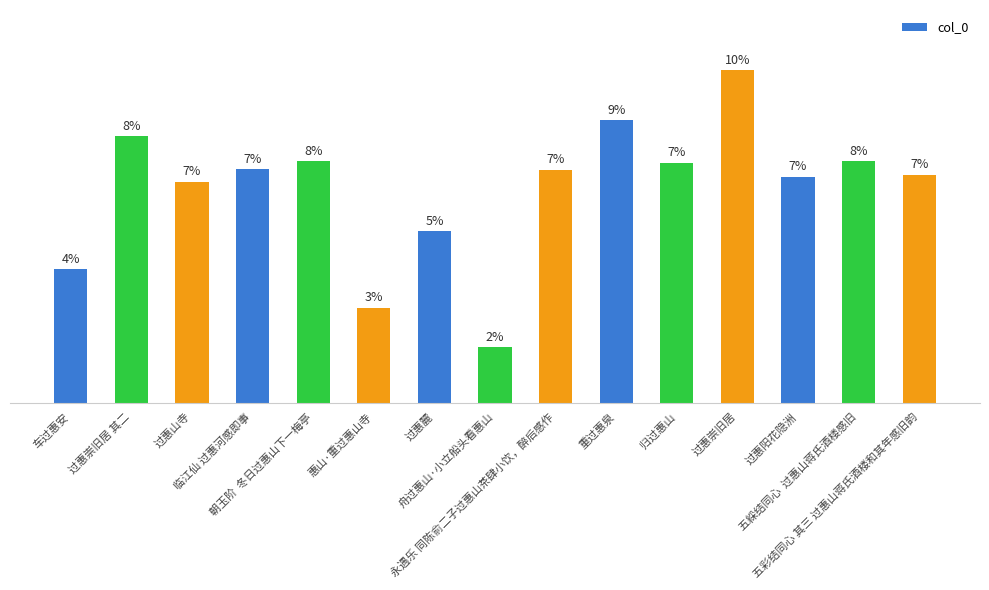

Which category has the highest value across all series?

过惠崇旧居